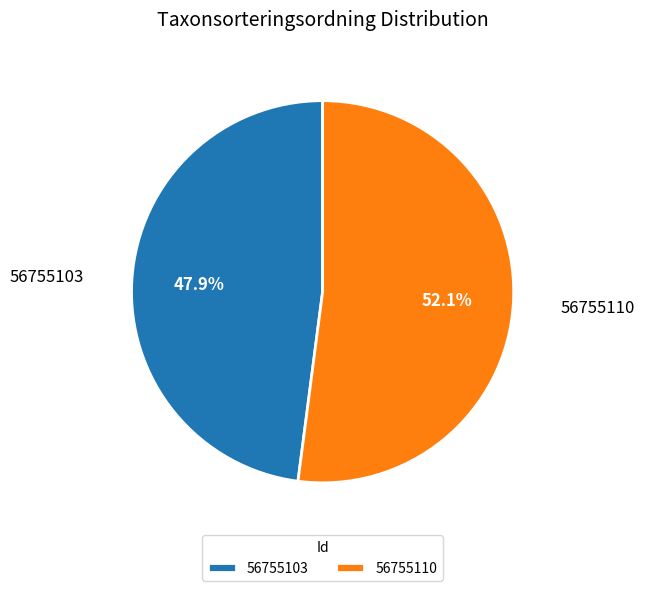

Rank the categories by value from lowest to highest.

56755103, 56755110